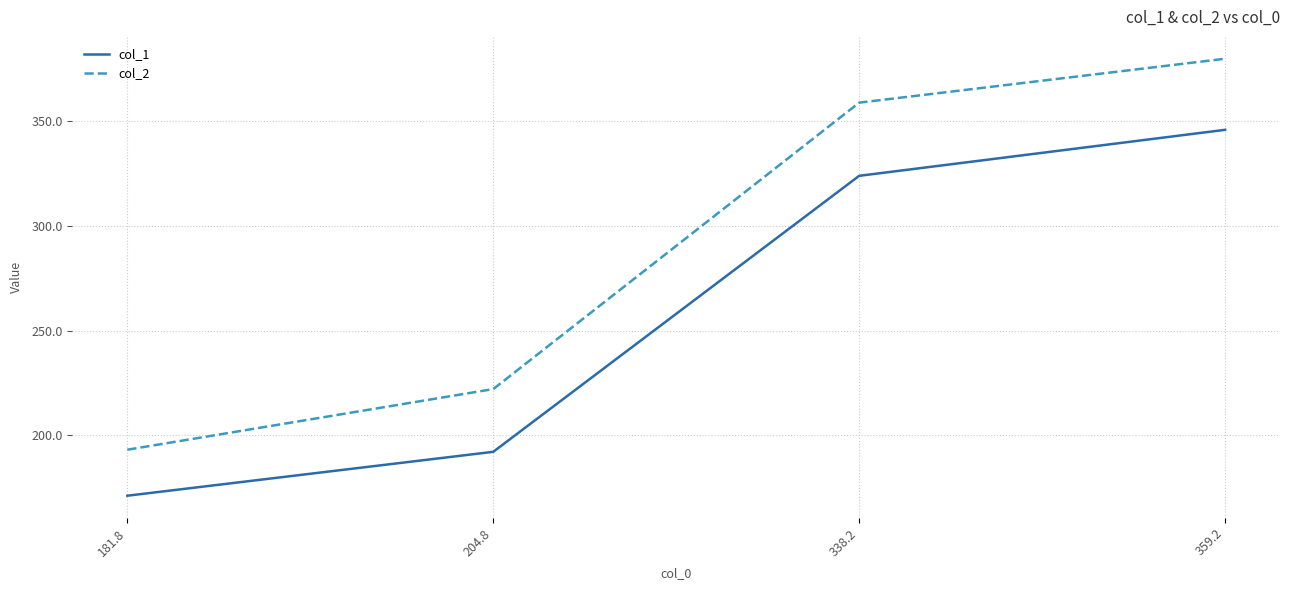

At which category is the sum across all series the highest?

359.2